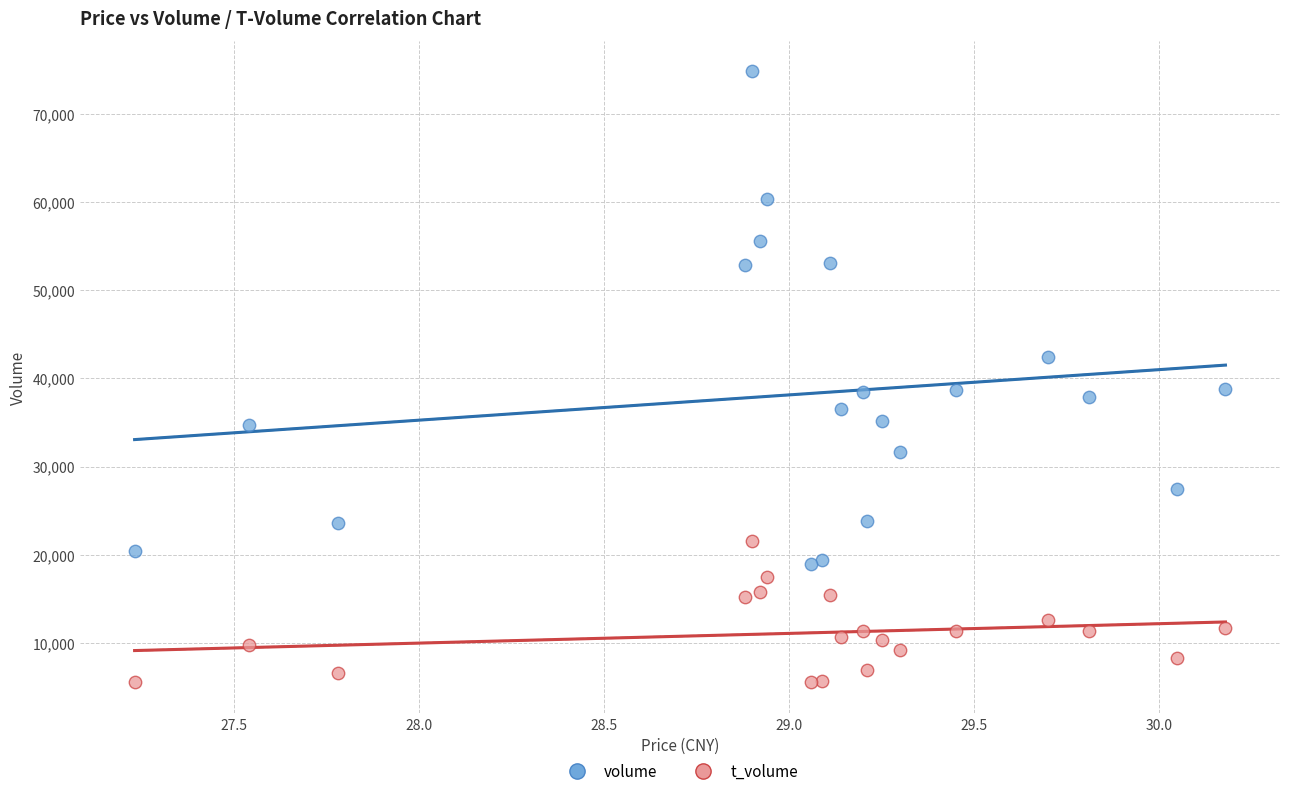

Which series has the largest Y range (max minus min)?

volume